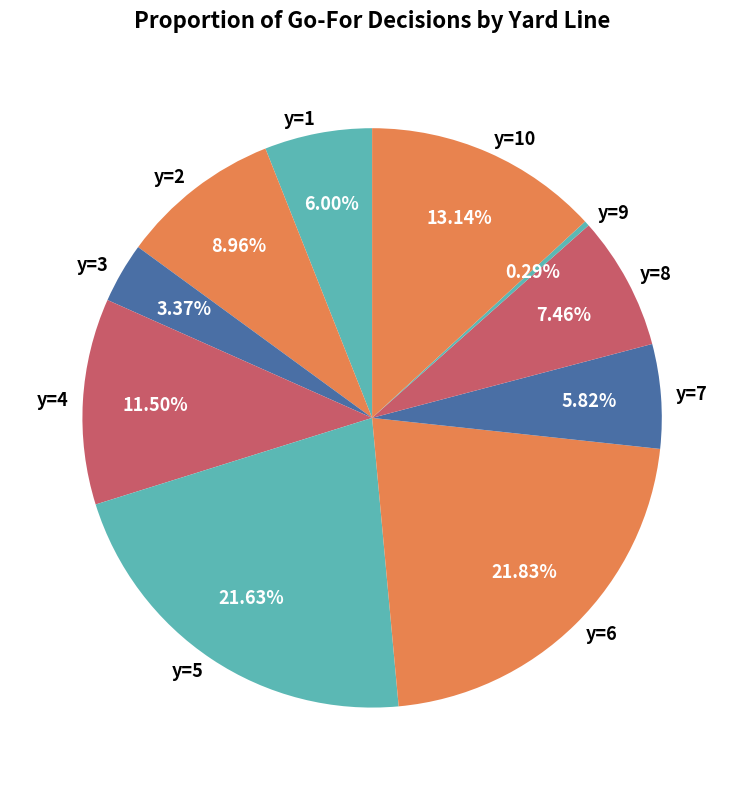

Does y=4 represent more than half of the total?

No